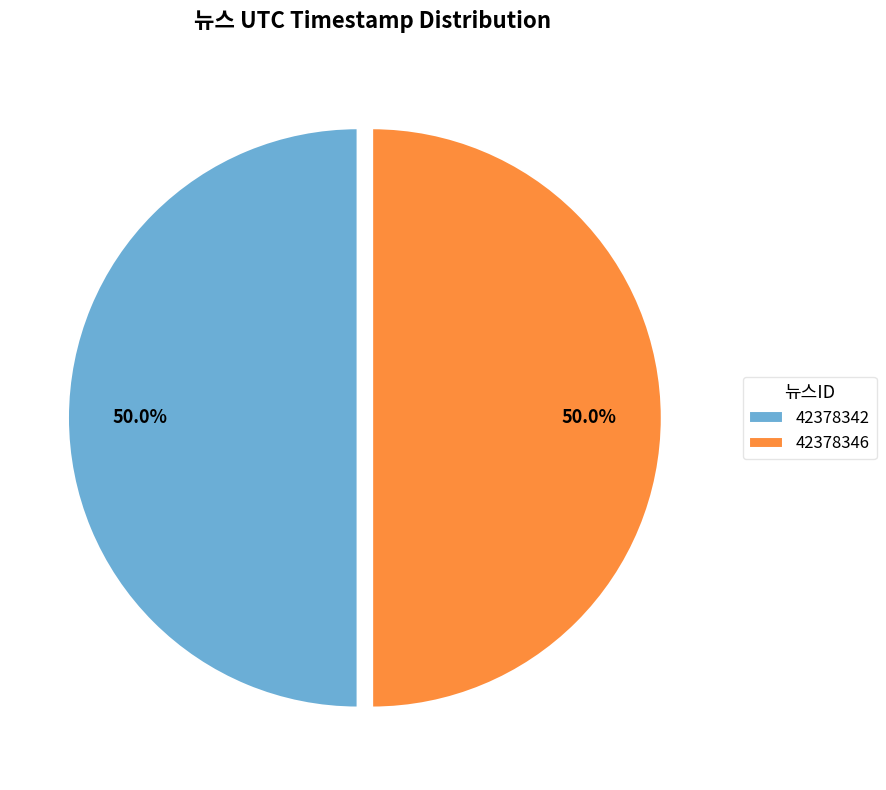

How many segments does this pie chart have?

2